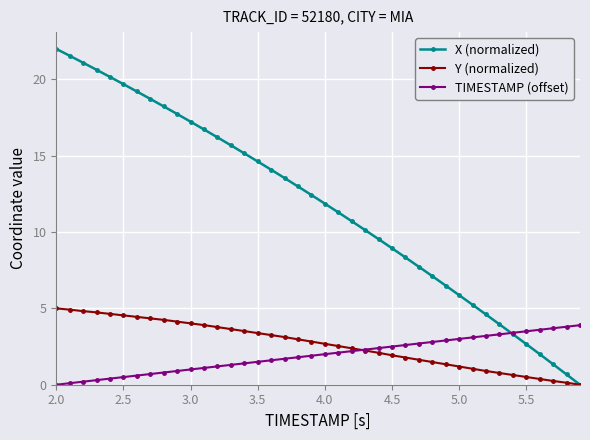

List the series in order of their peak value, highest first.

X (normalized), Y (normalized), TIMESTAMP (offset)